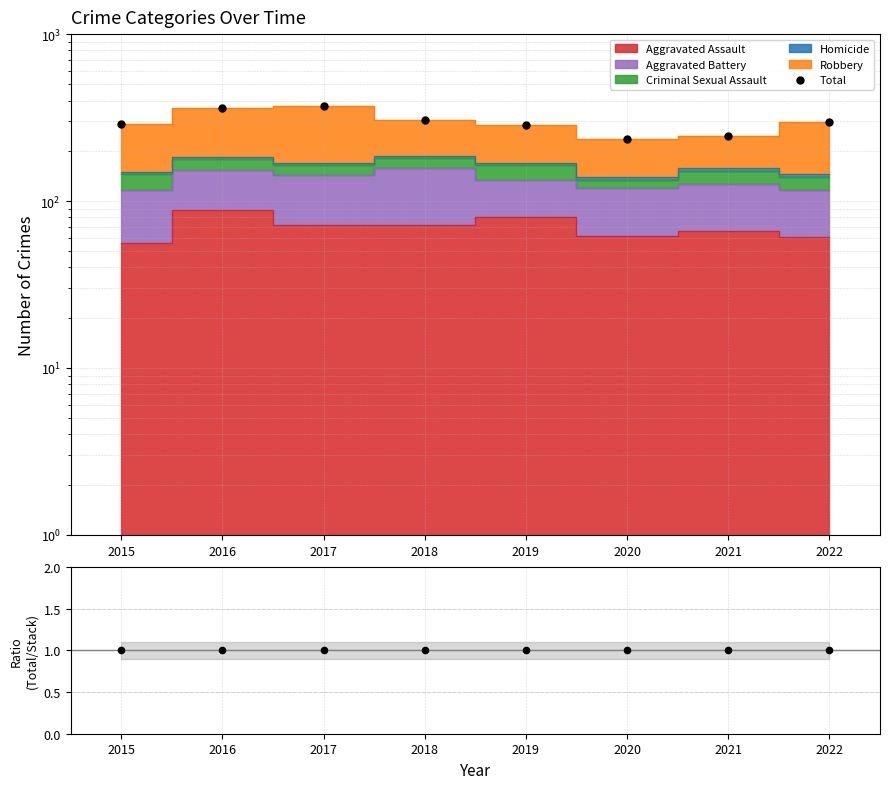

Which series contains the highest Y value?

Total